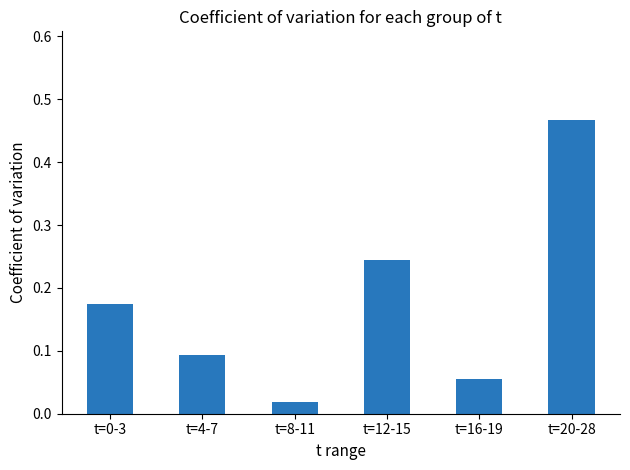

What is the sum of all values?

1.1